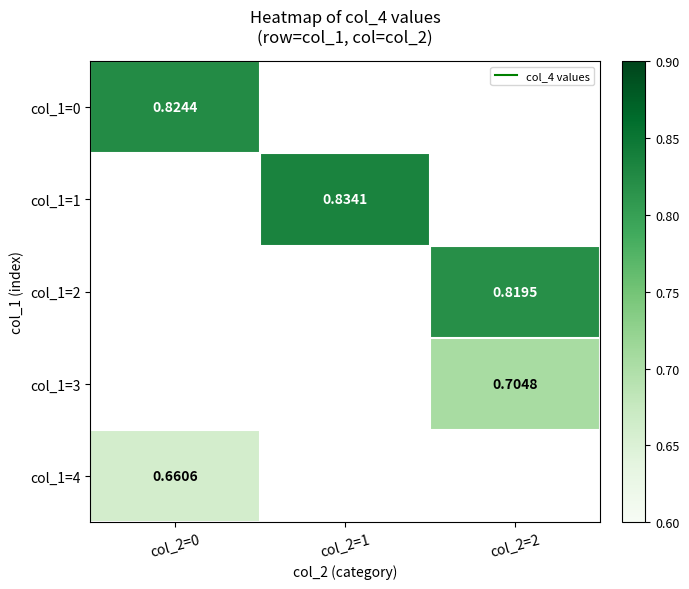

Which category has the lowest value in the col_1=4 series?

col_2=0